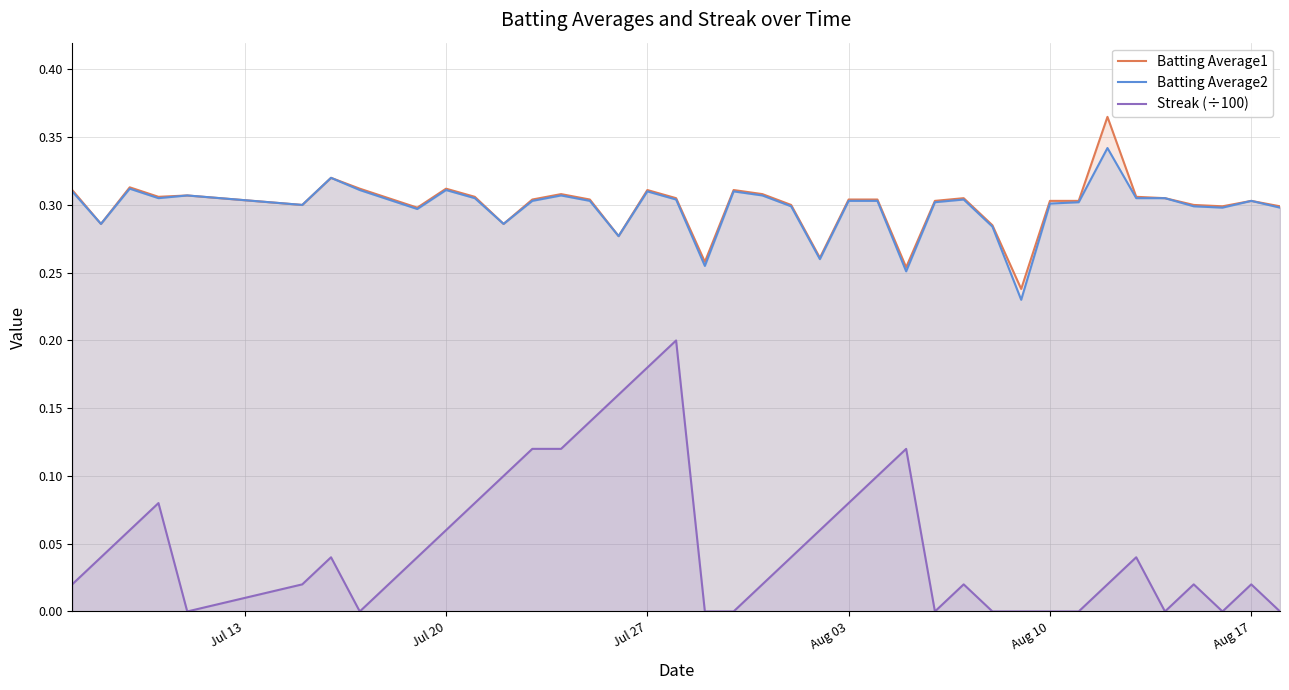

The Batting Average2 series shows 0.5 at Aug 03. True or false?

False